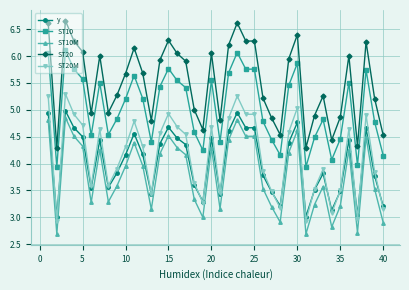

True or false: ST10 and ST10M cross at least once.

False